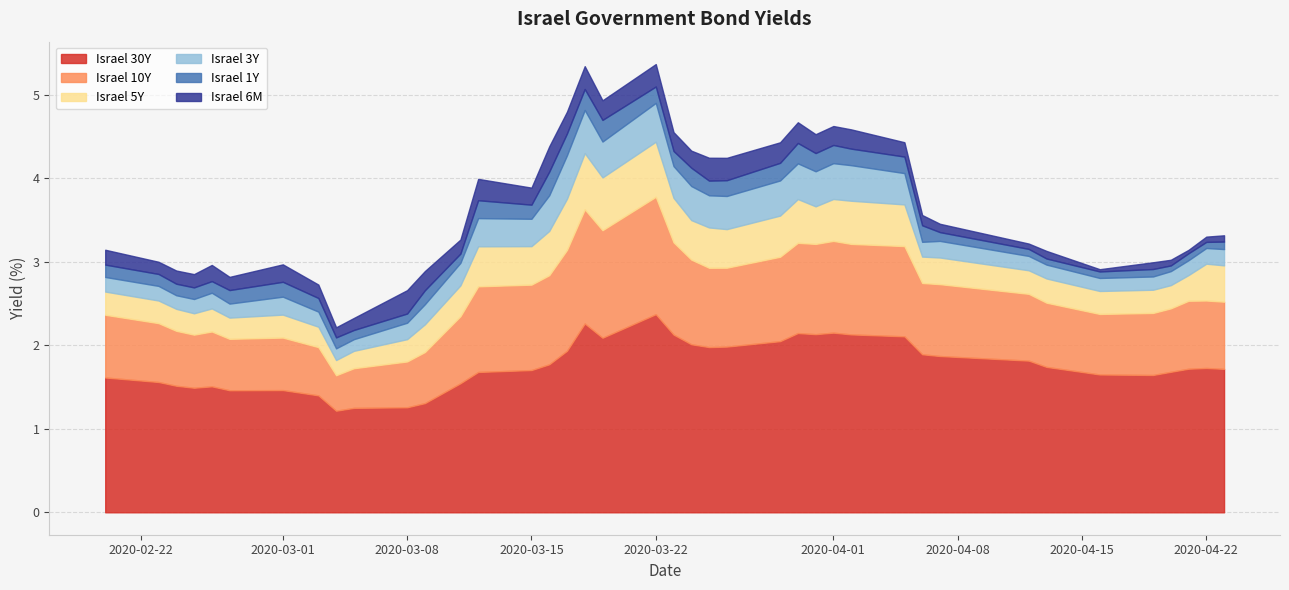

What is the total value across all series at 26?

4.5